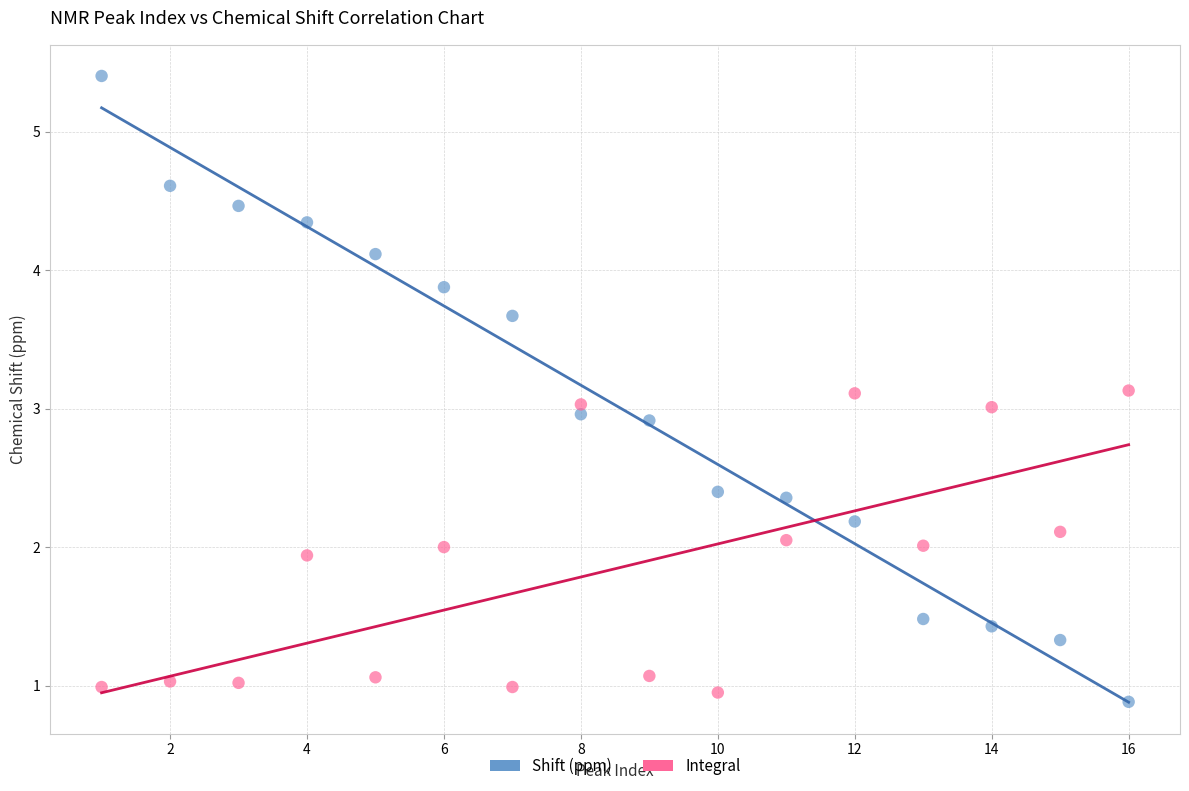

Which series has the largest Y range (max minus min)?

Shift (ppm)